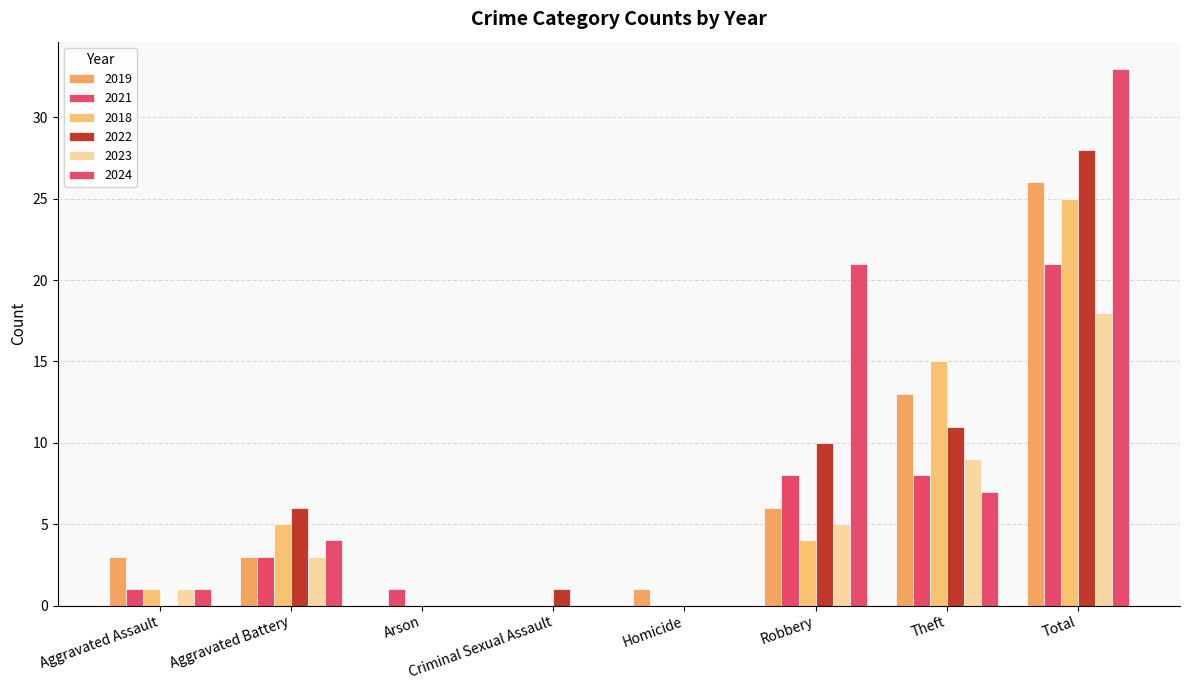

What is the maximum value for 2021?

21